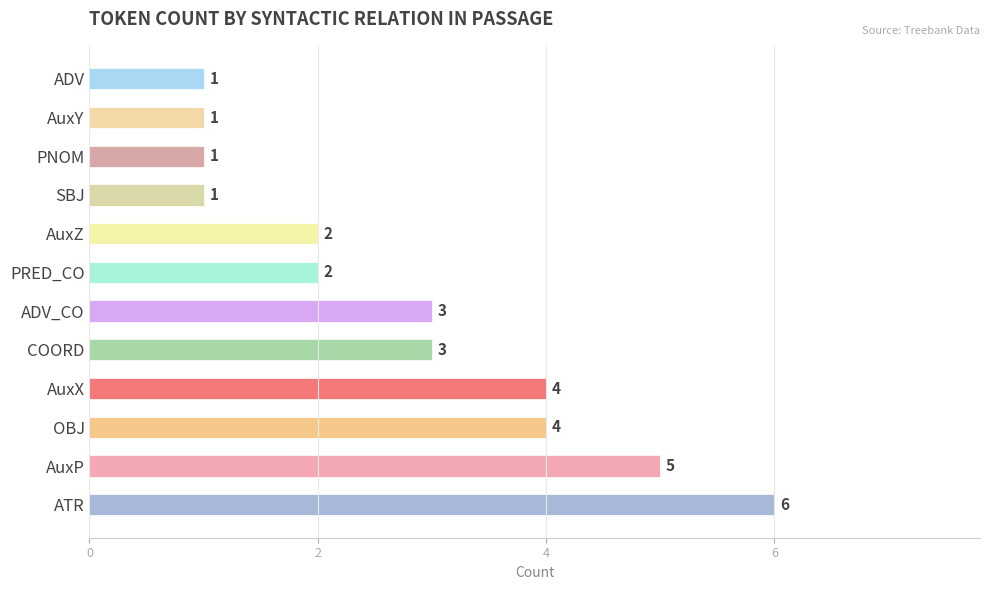

What is the difference between the values at AuxX and ADV?

3